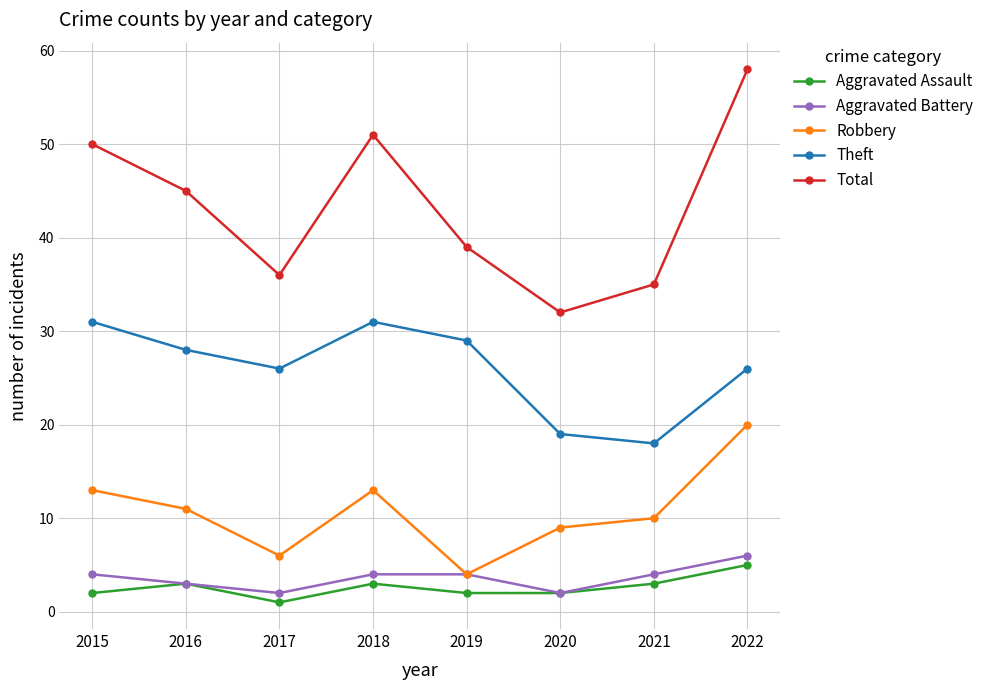

Which series has the largest total across all categories?

Total